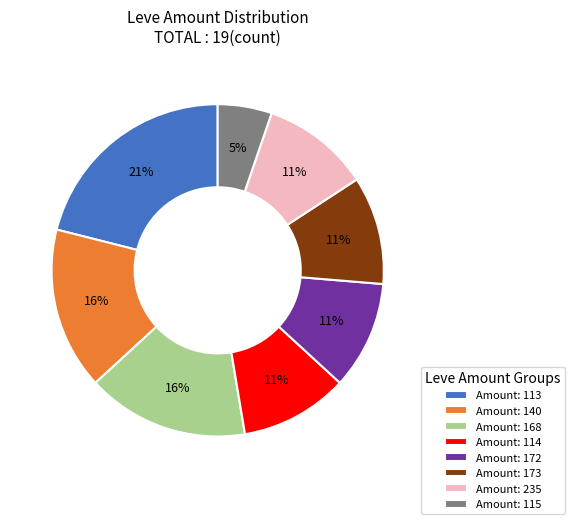

Is it true that Amount: 172 is 1% of the pie?

False